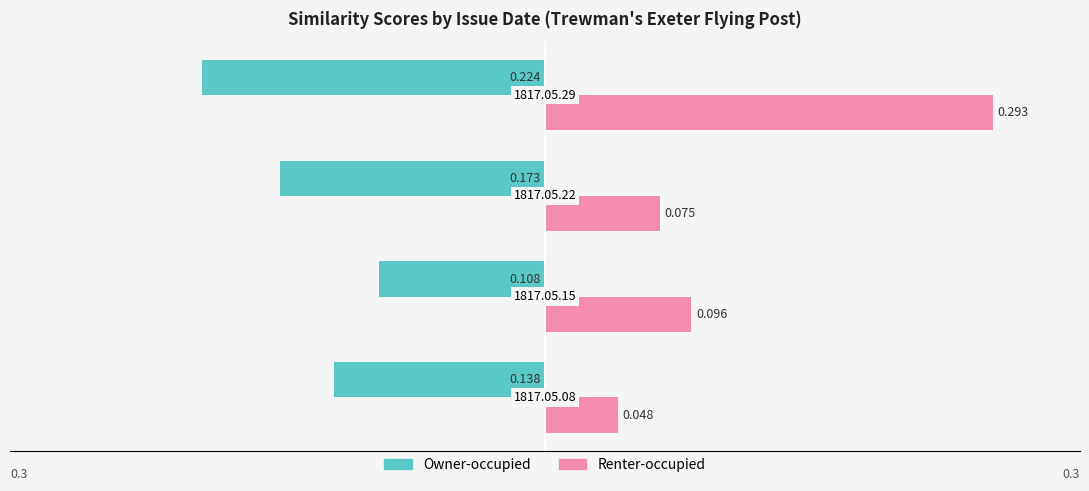

Which series has the widest spread of values?

Renter-occupied